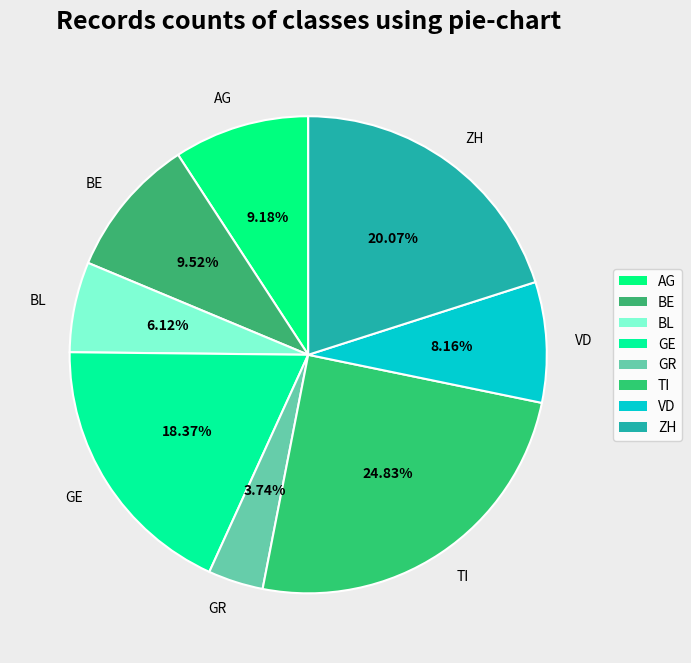

To the nearest percent, what is the difference between the VD and AG slice percentages?

1%